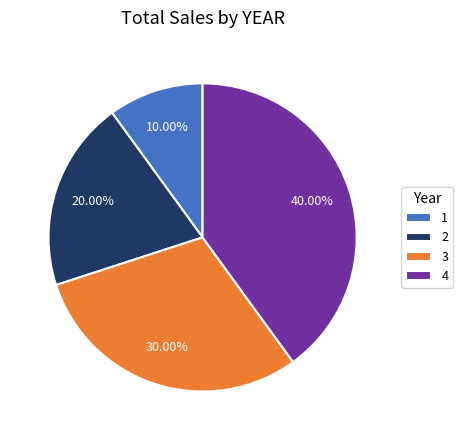

Count the number of slices in the pie.

4